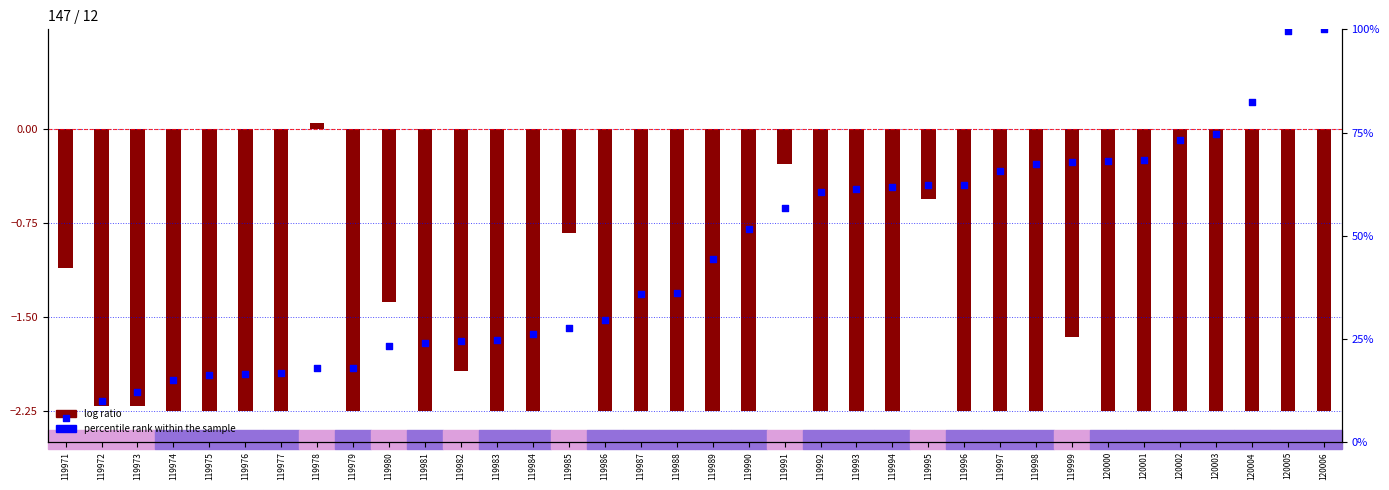

What is the change in value from 119973 to 119993?

+49.1